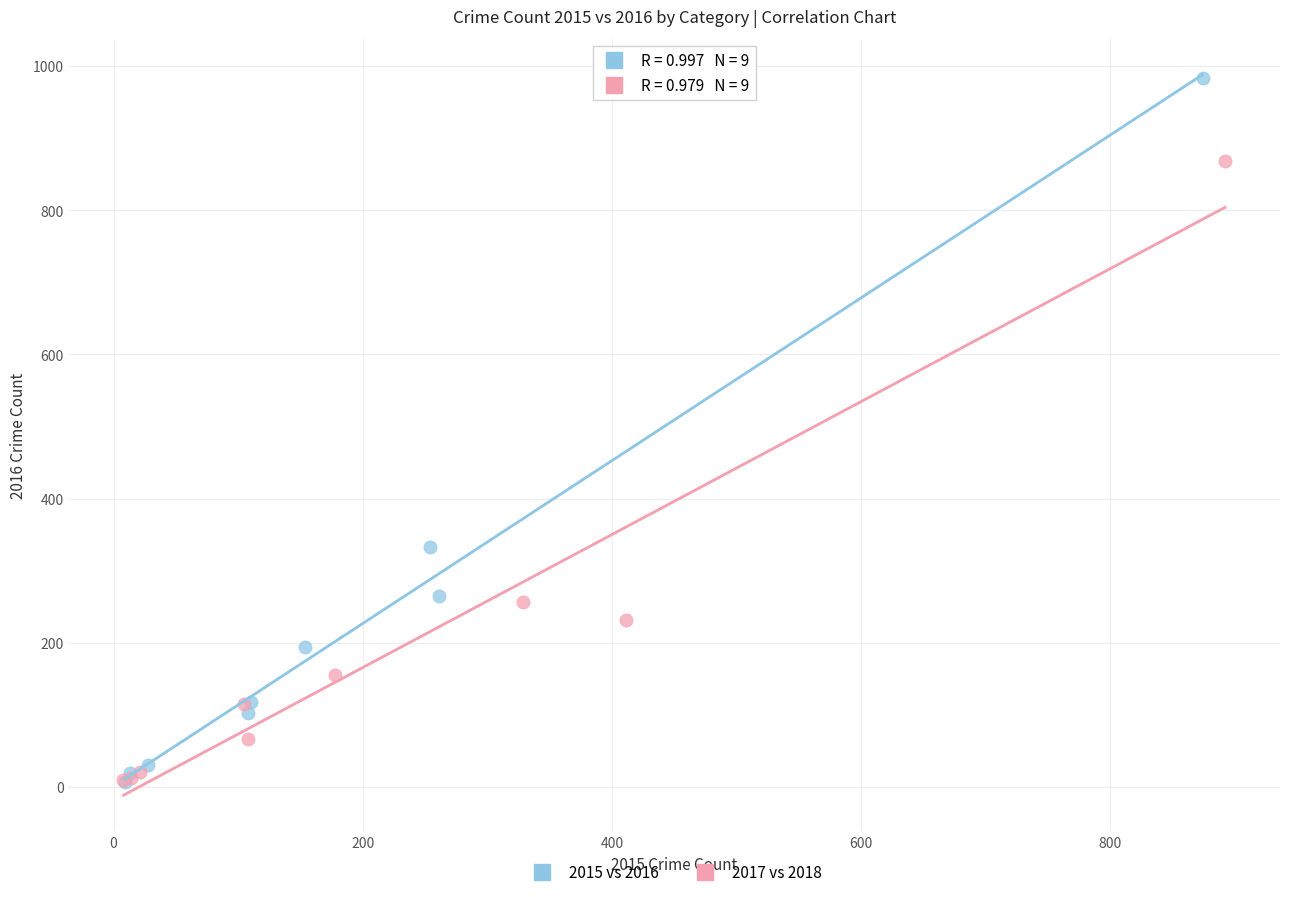

What are all the series names shown in the legend?

2015 vs 2016, 2017 vs 2018